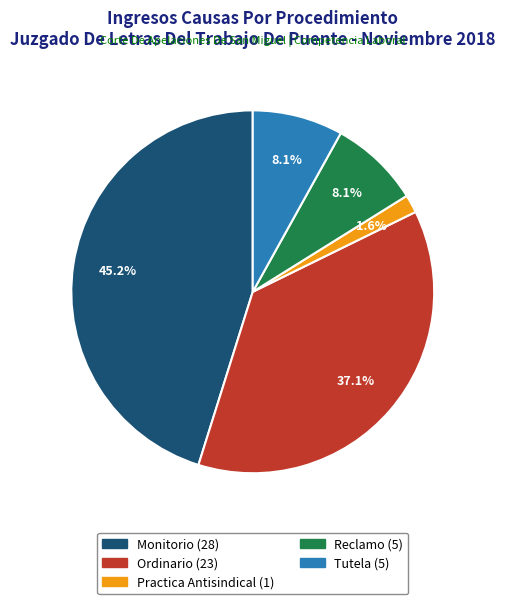

Which category has the smallest portion of the pie?

Practica Antisindical